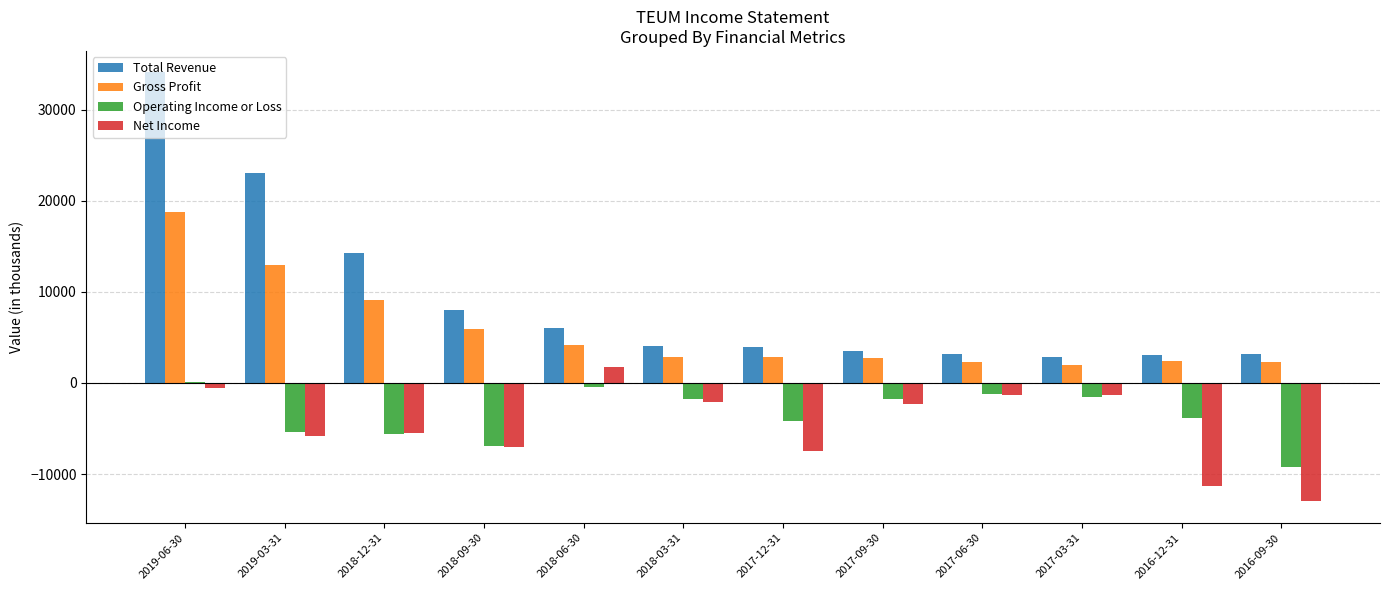

What are all the series names shown in the legend?

Total Revenue, Gross Profit, Operating Income or Loss, Net Income